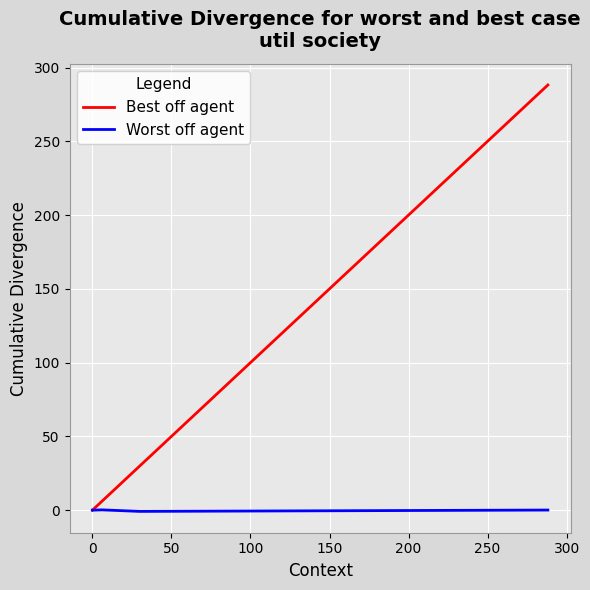

What is the maximum value shown in the chart?

288.2